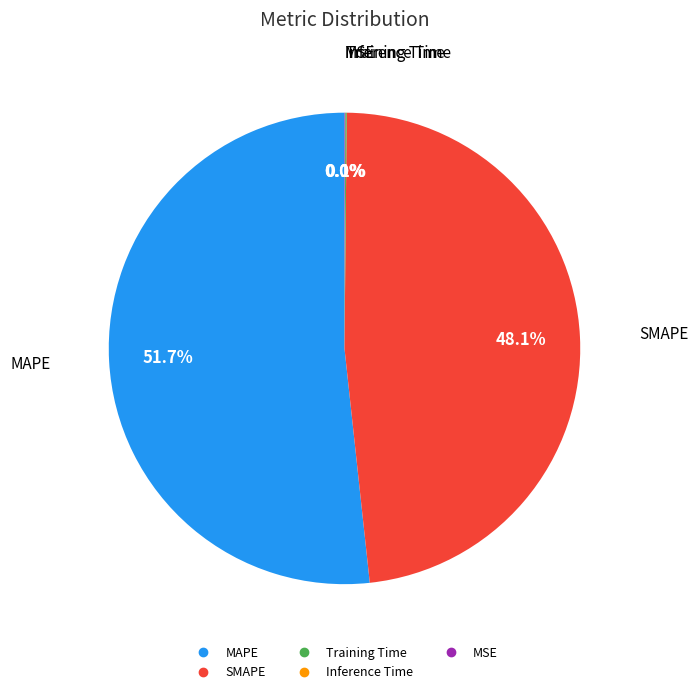

How much of the chart is everything except SMAPE?

51.9%